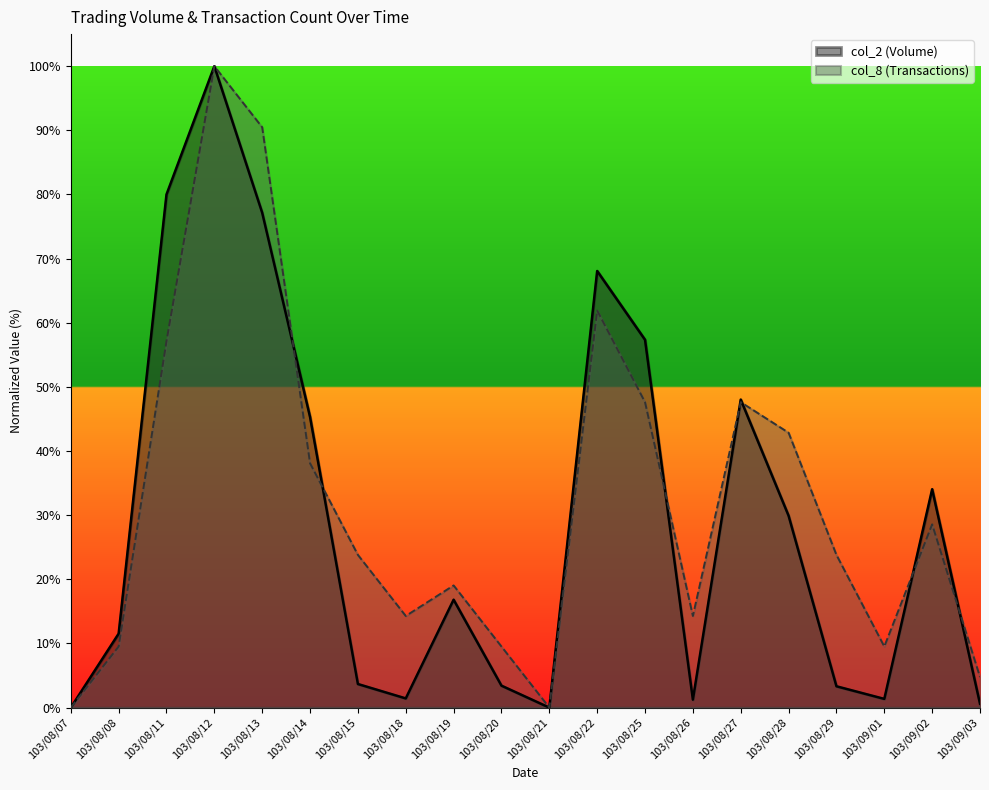

Reading left to right, transcribe all the data shown in this chart.

col_2: 0.0	11.5	80.0	100.0	77.2	45.3	3.7	1.4	16.8	3.4	0.0	68.1	57.3	1.2	48.0	29.9	3.3	1.4	34.0	0.6
col_8: 0.0	9.5	57.1	100.0	90.5	38.1	23.8	14.3	19.0	9.5	0.0	61.9	47.6	14.3	47.6	42.9	23.8	9.5	28.6	4.8